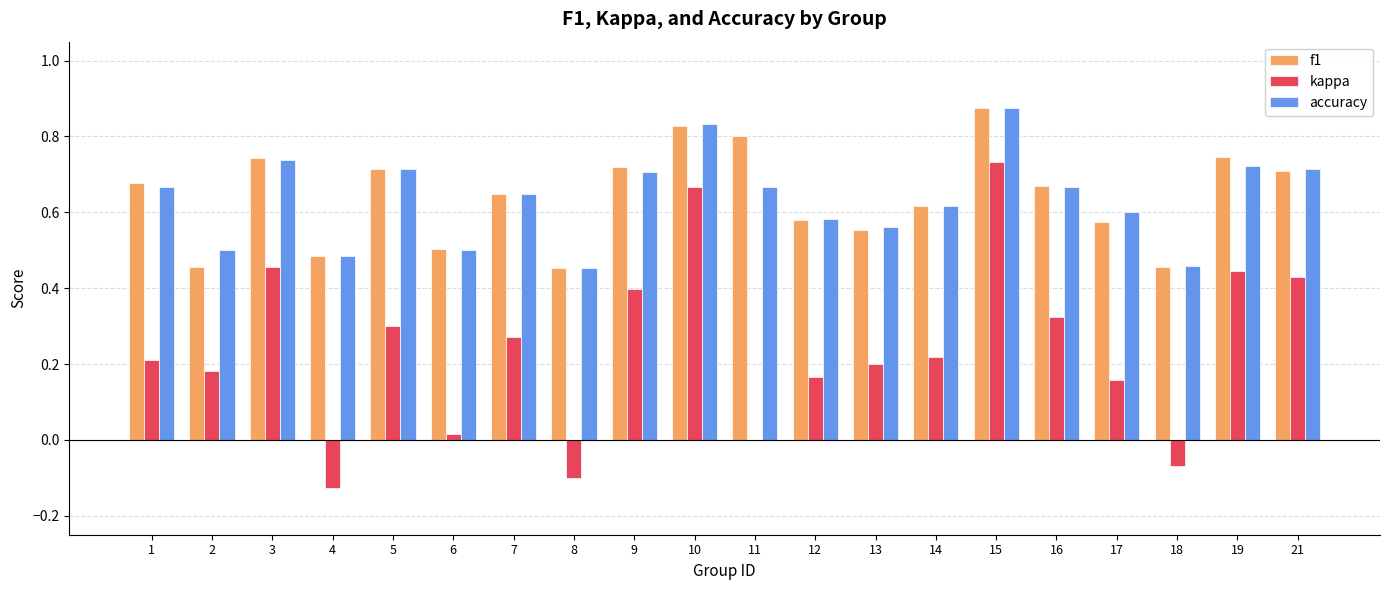

What is the sum of all accuracy values?

12.7